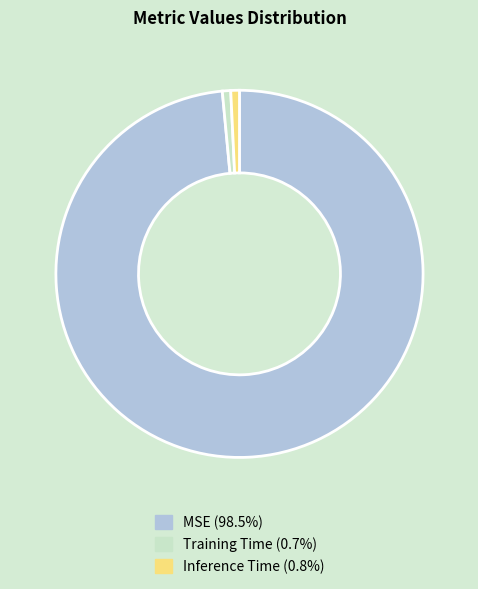

How many slices are in this pie chart?

3